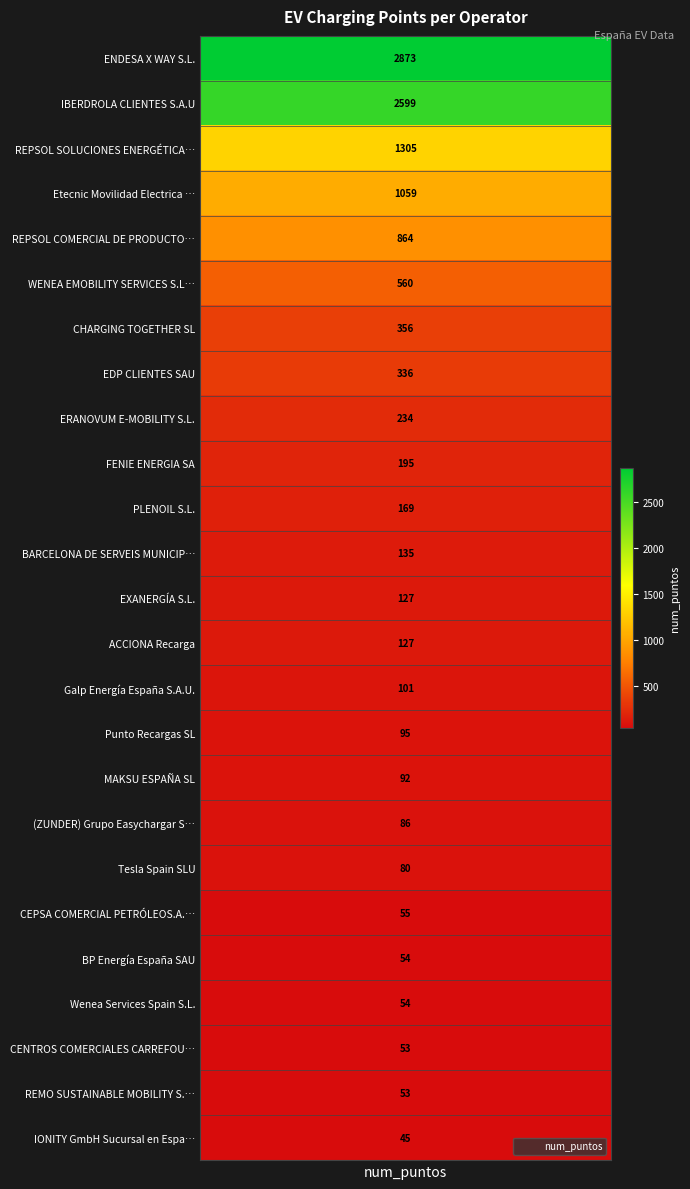

What is the maximum value shown in the chart?

2873